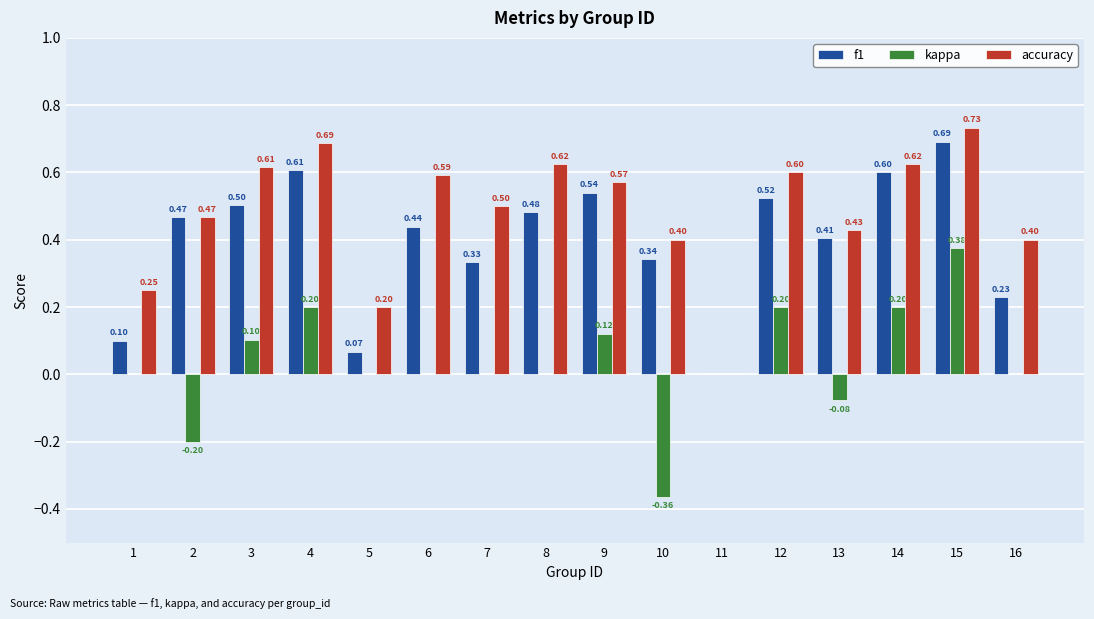

What is the sum of all accuracy values?

7.7